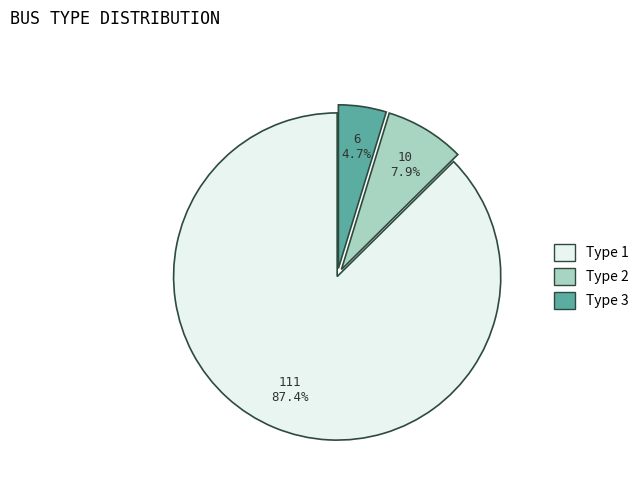

Which category has the biggest portion of the pie?

Type 1